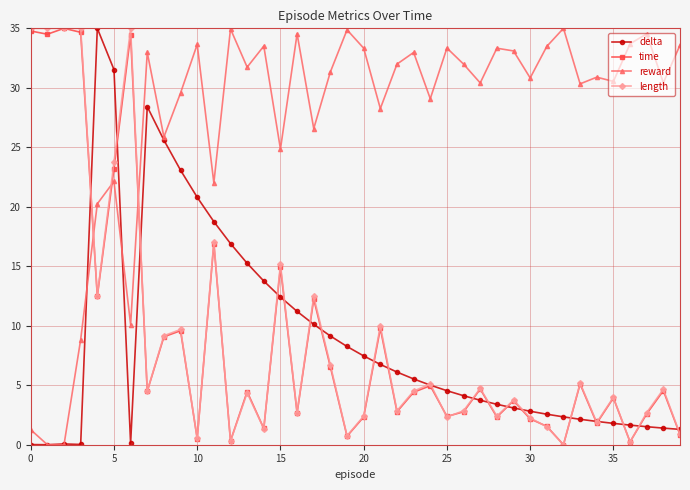

What are all the series names shown in the legend?

delta, time, reward, length